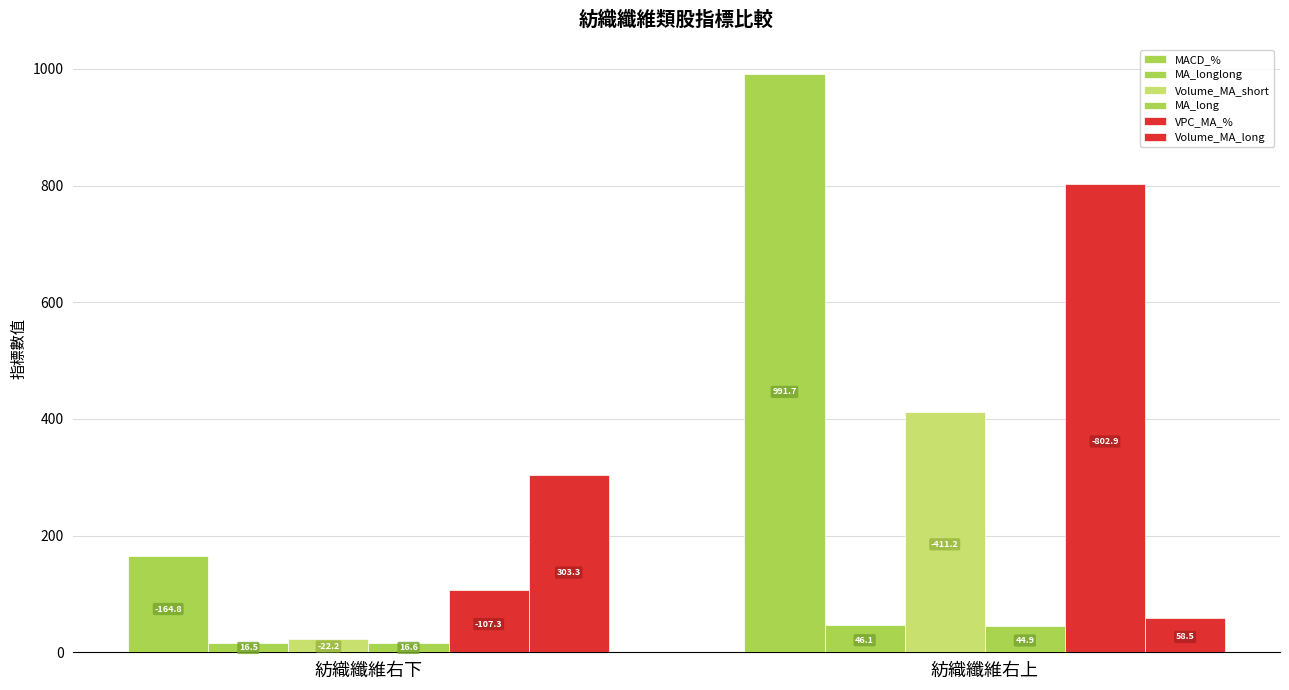

Between 紡織纖維右上 and 紡織纖維右下, which is larger?

紡織纖維右上